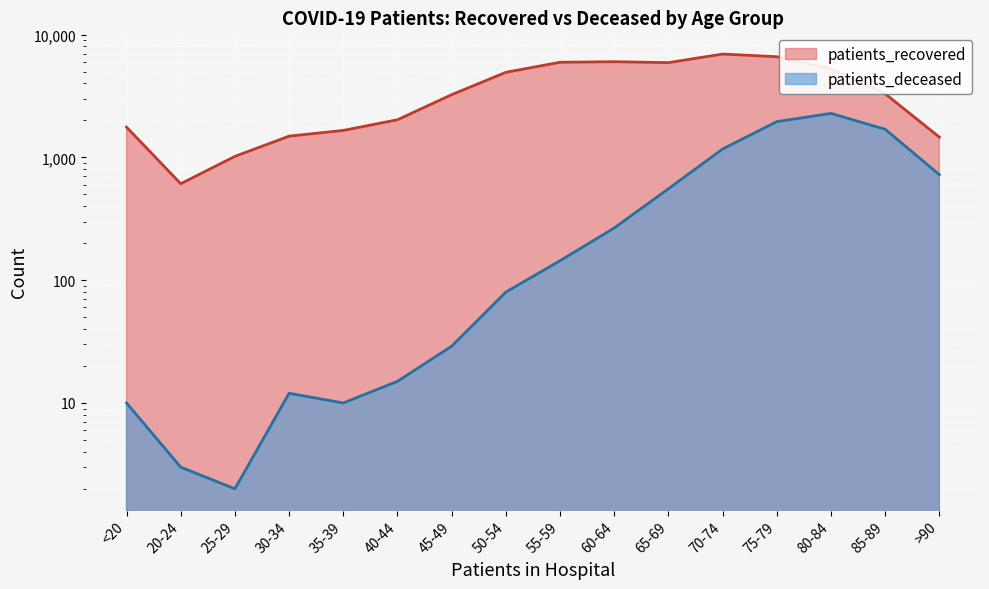

What is the total value across all series at 80-84?

7552